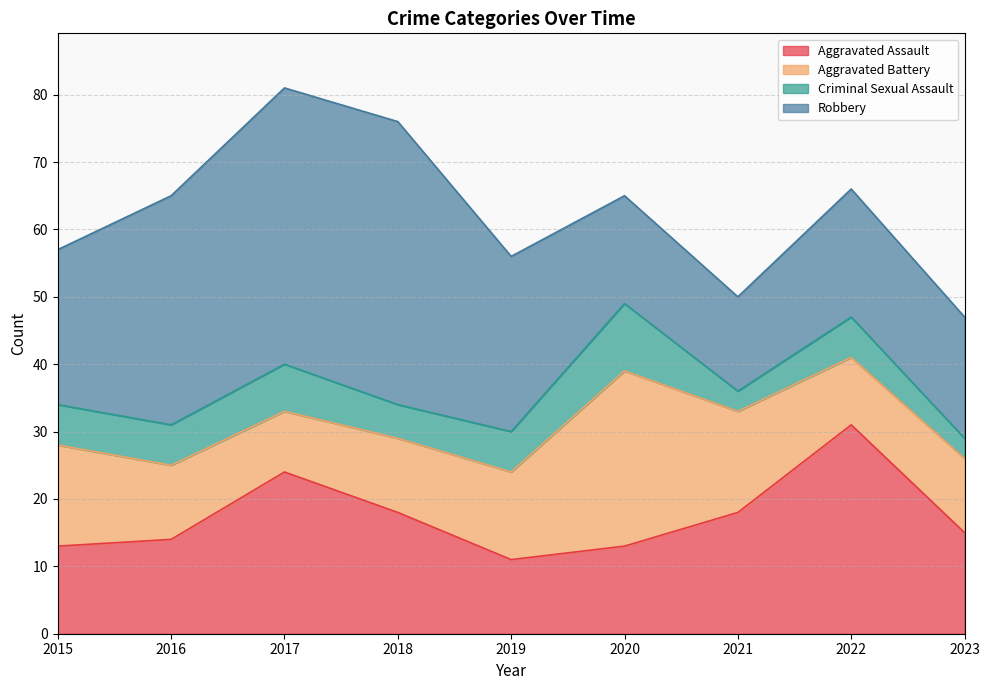

True or false: Aggravated Assault and Criminal Sexual Assault intersect in this chart.

False